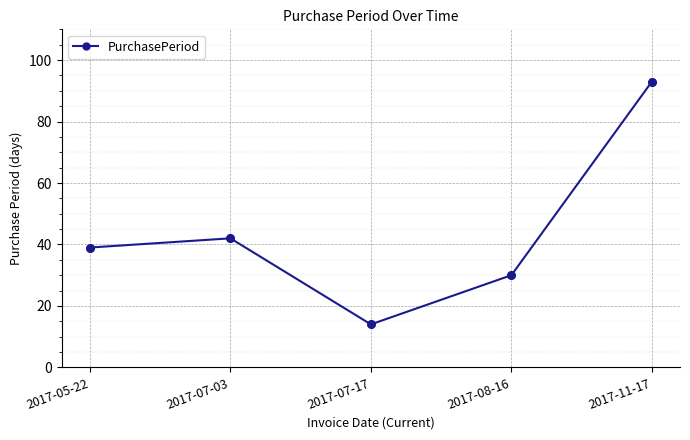

What is the change in value from 2017-07-17 to 2017-08-16?

+16